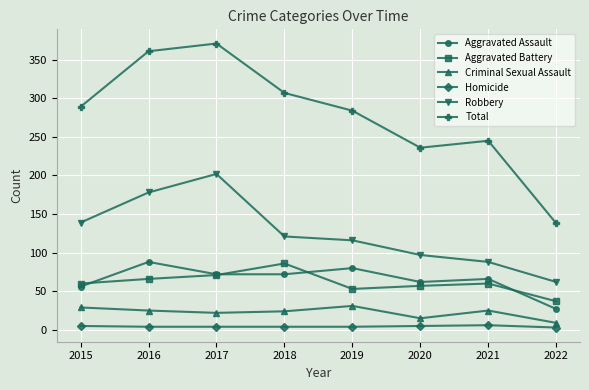

How many lines are shown in the chart?

6